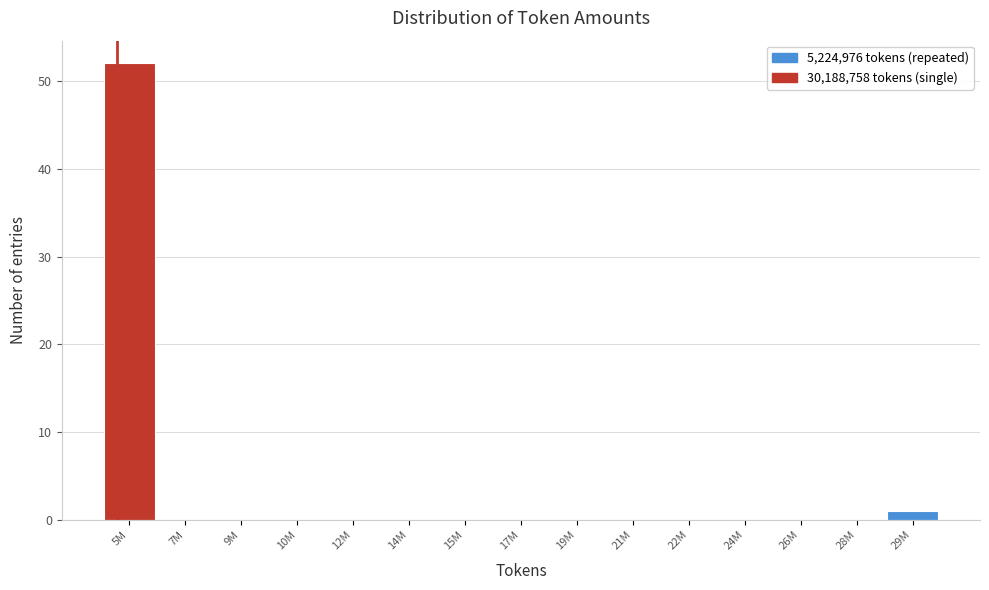

Reading left to right, transcribe all the data shown in this chart.

5M=52	7M=0	9M=0	10M=0	12M=0	14M=0	15M=0	17M=0	19M=0	21M=0	22M=0	24M=0	26M=0	28M=0	29M=1